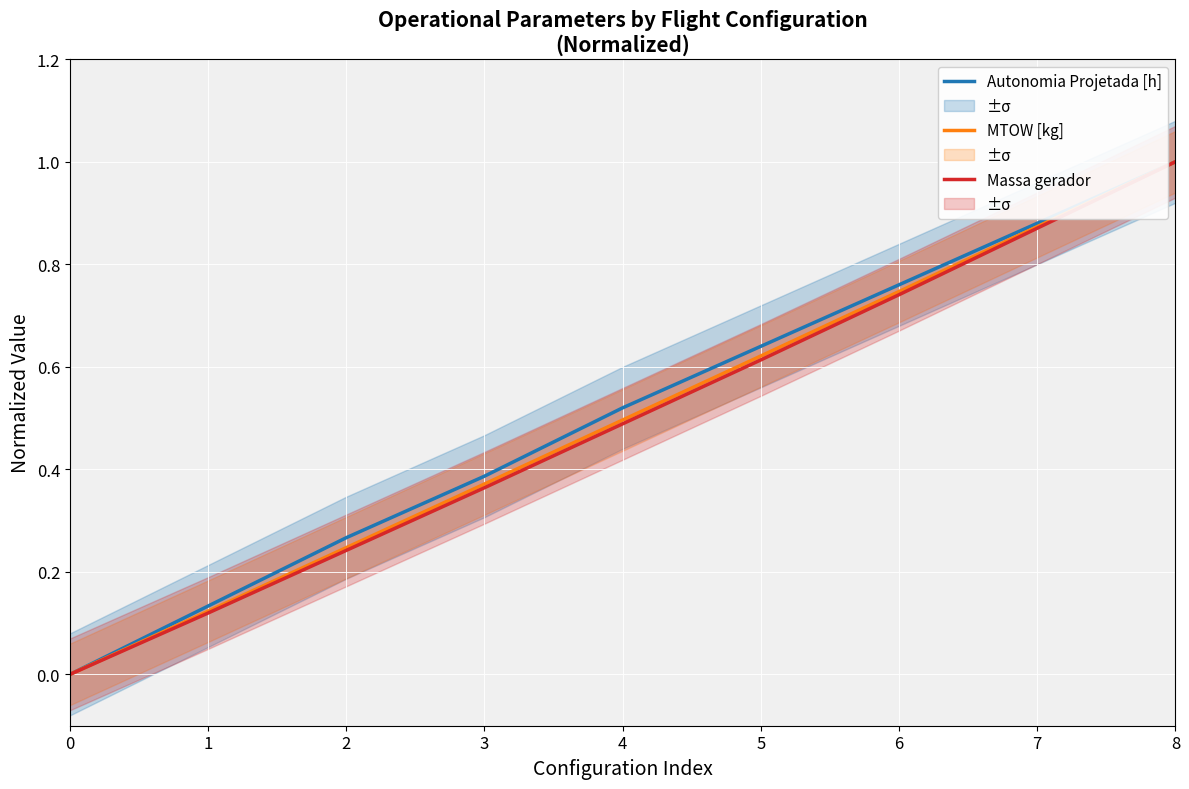

What is the sum of the Autonomia Projetada [h] values at 7 and 5?

1.5